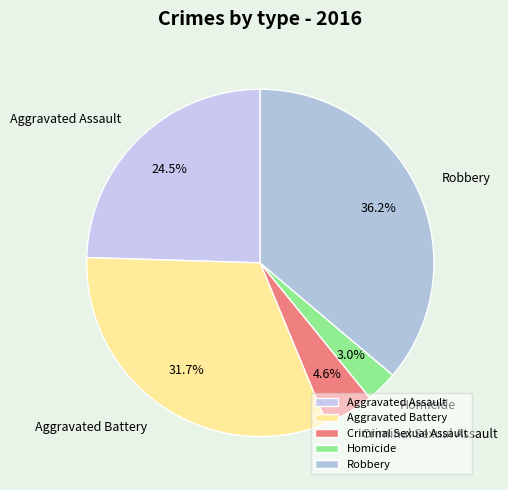

Rank the categories by value from highest to lowest.

Robbery, Aggravated Battery, Aggravated Assault, Criminal Sexual Assault, Homicide